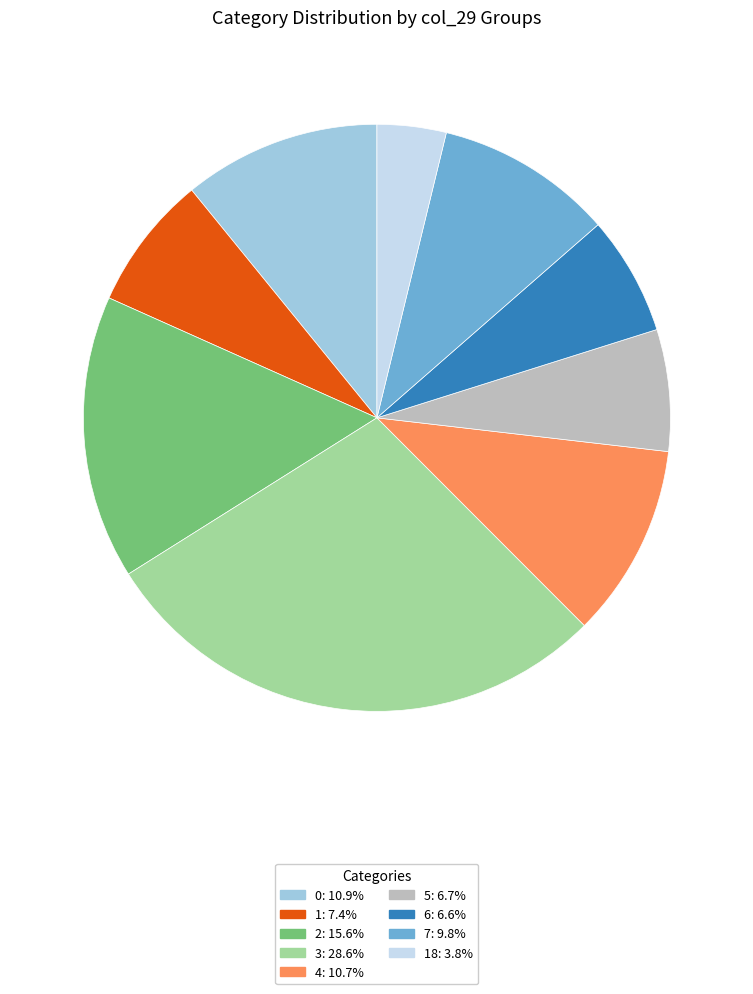

Is there a majority slice in this chart?

No